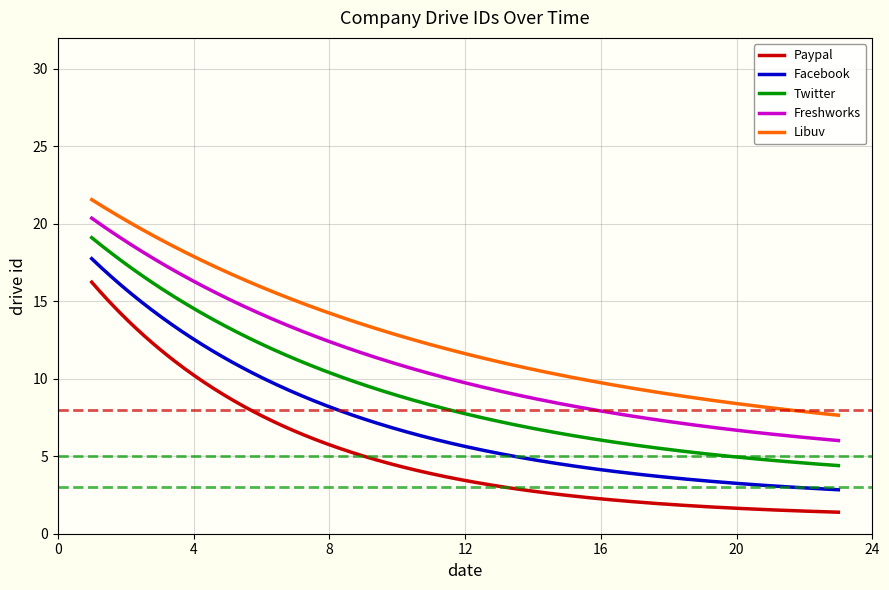

What is the difference between the maximum and minimum values in the Paypal series?

14.8